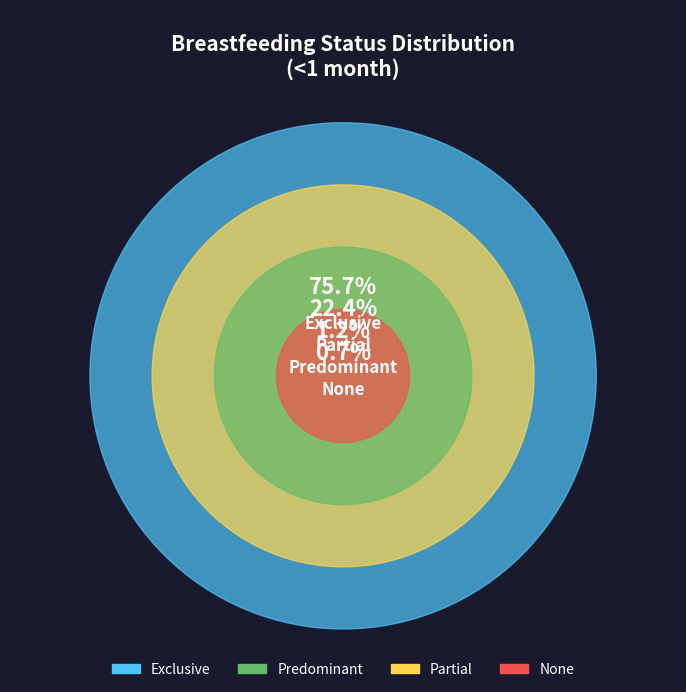

Is None the majority of the pie?

No